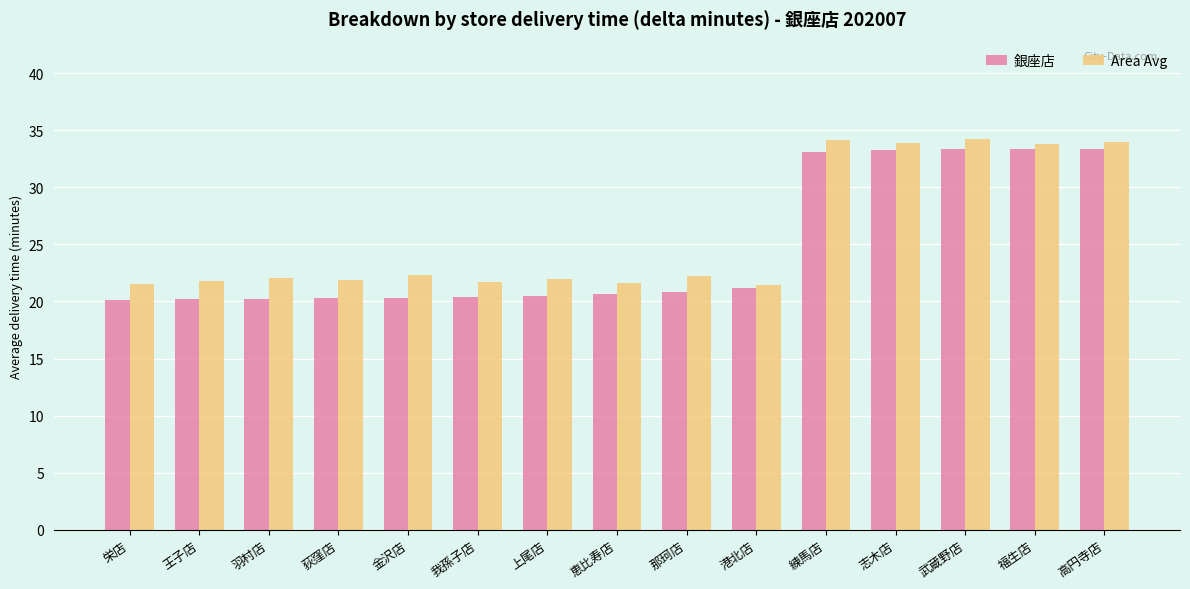

What is the average value of the Area Avg series?

25.9